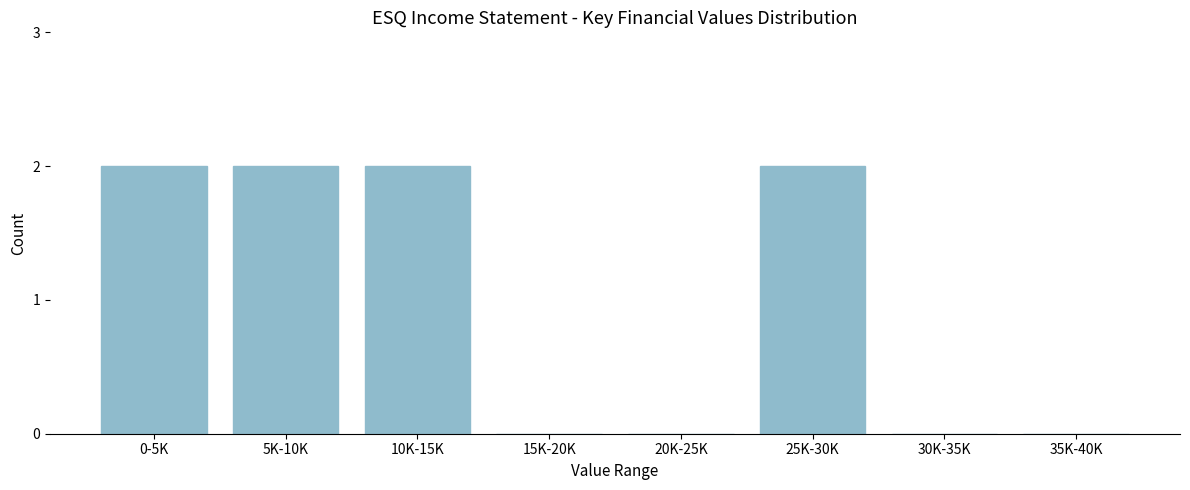

Reading right to left, extract all data points from this chart.

35K-40K=0	30K-35K=0	25K-30K=2	20K-25K=0	15K-20K=0	10K-15K=2	5K-10K=2	0-5K=2